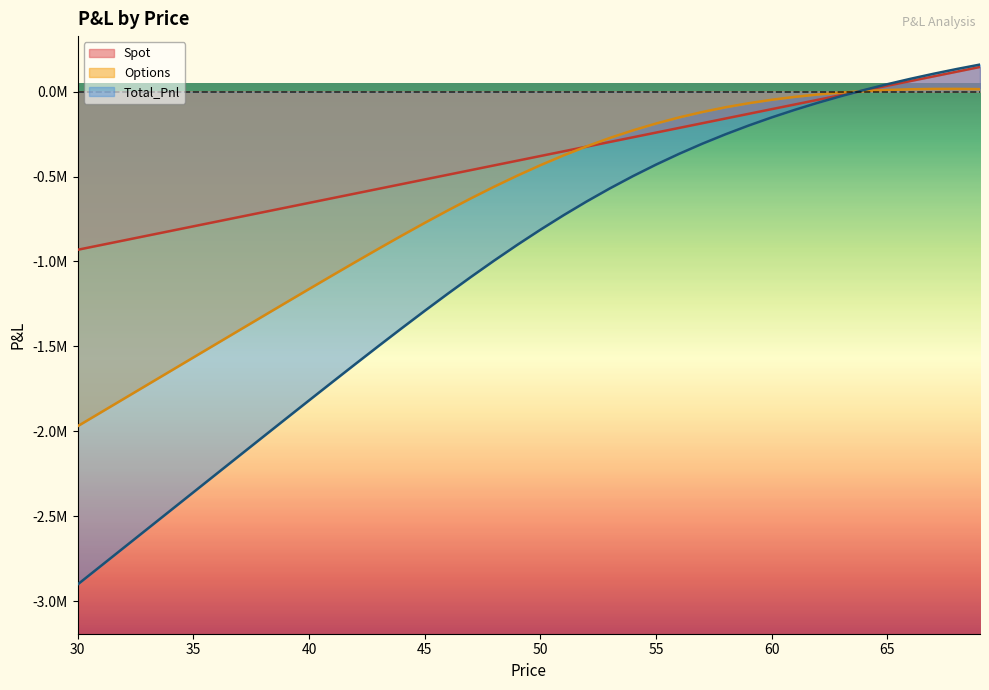

What is the difference between the second highest and second lowest values in the Total_Pnl series?

2923918.1